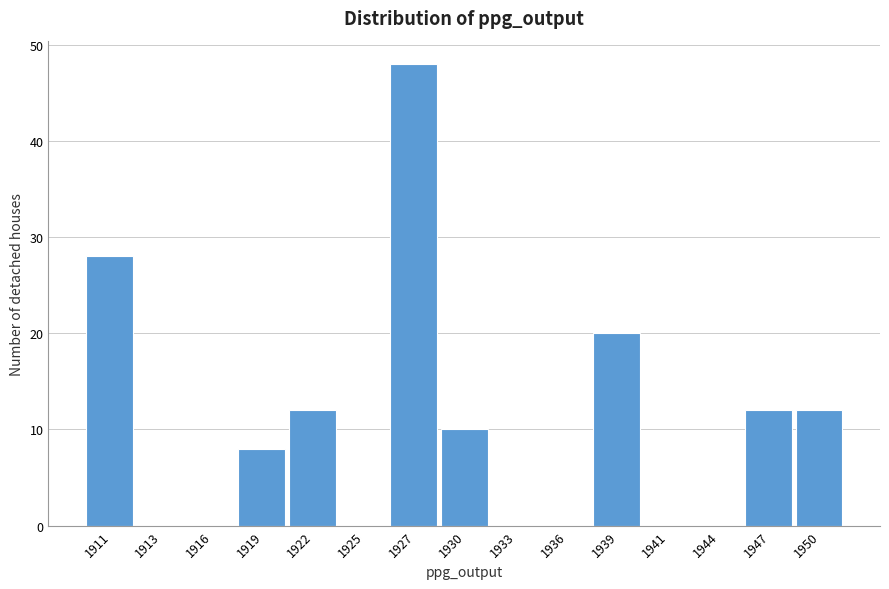

Reading right to left, what are all the values shown in this chart?

1950=12	1947=12	1944=0	1941=0	1939=20	1936=0	1933=0	1930=10	1927=48	1925=0	1922=12	1919=8	1916=0	1913=0	1911=28